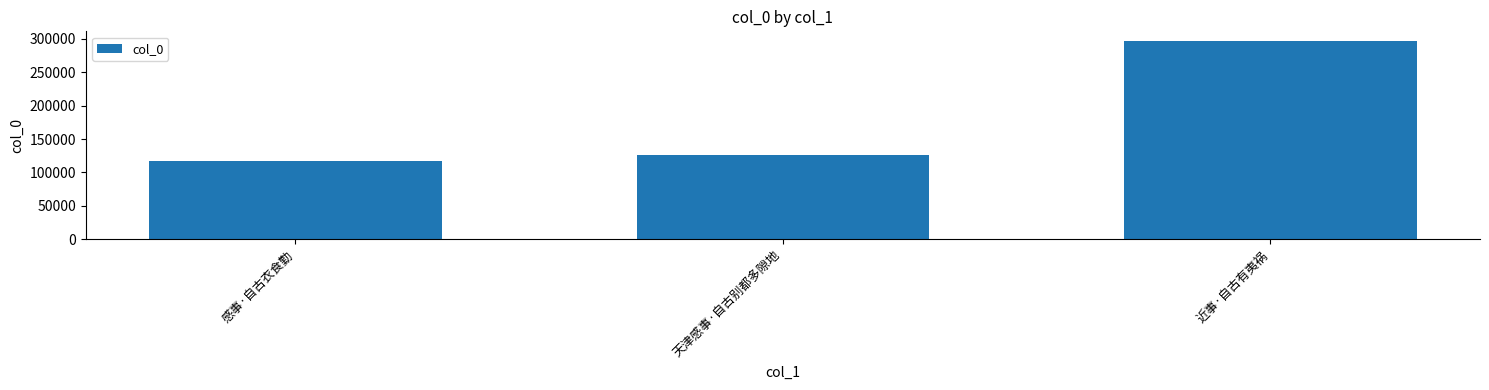

What is the sum of all values?

539468